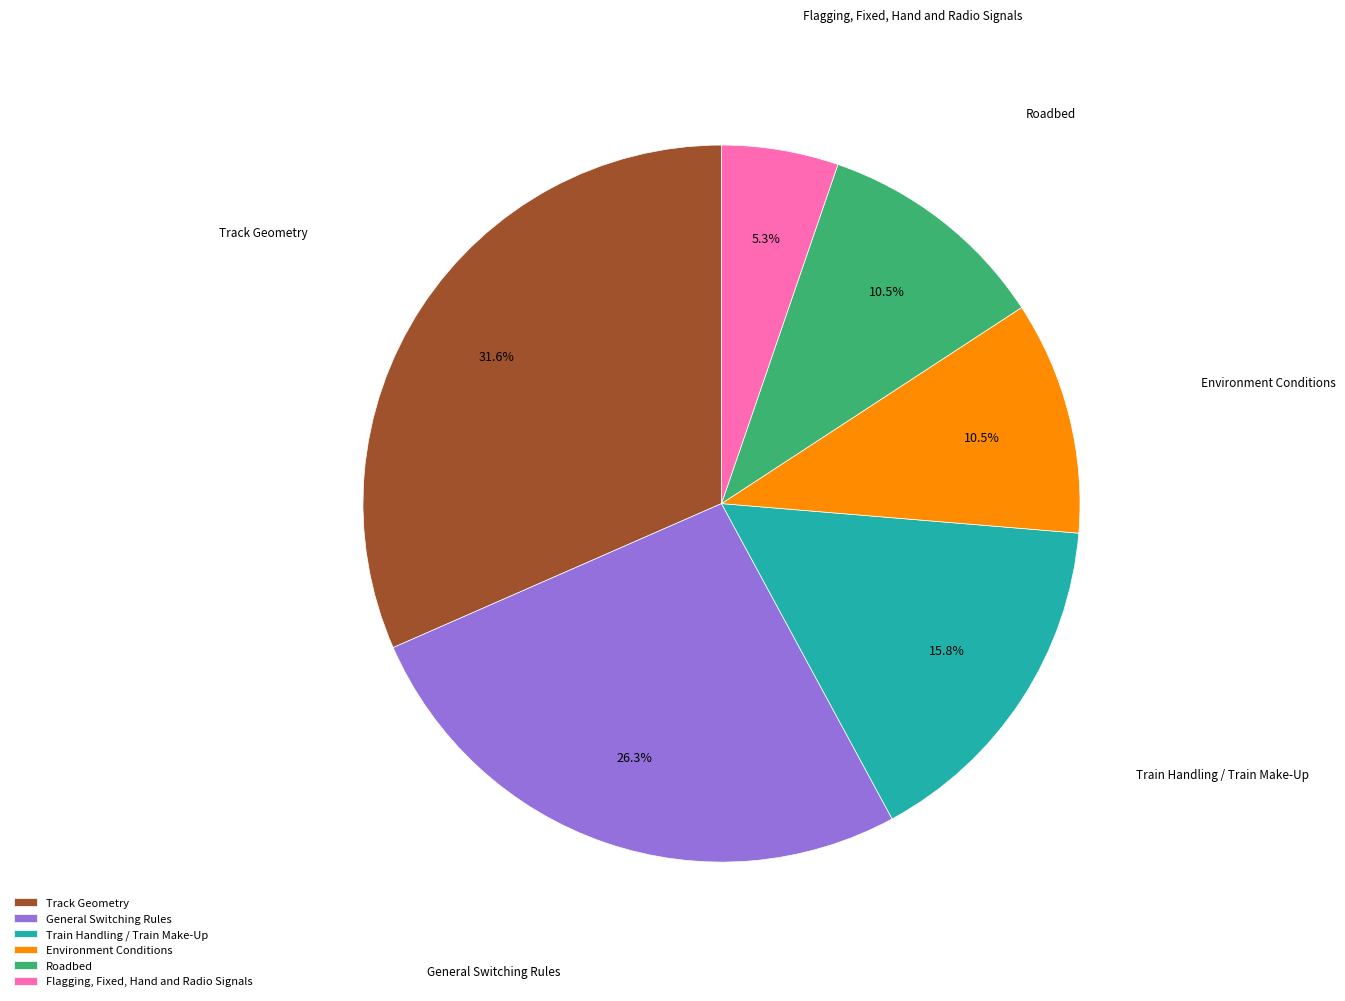

Is the sum of Environment Conditions and Flagging, Fixed, Hand and Radio Signals greater than half?

No